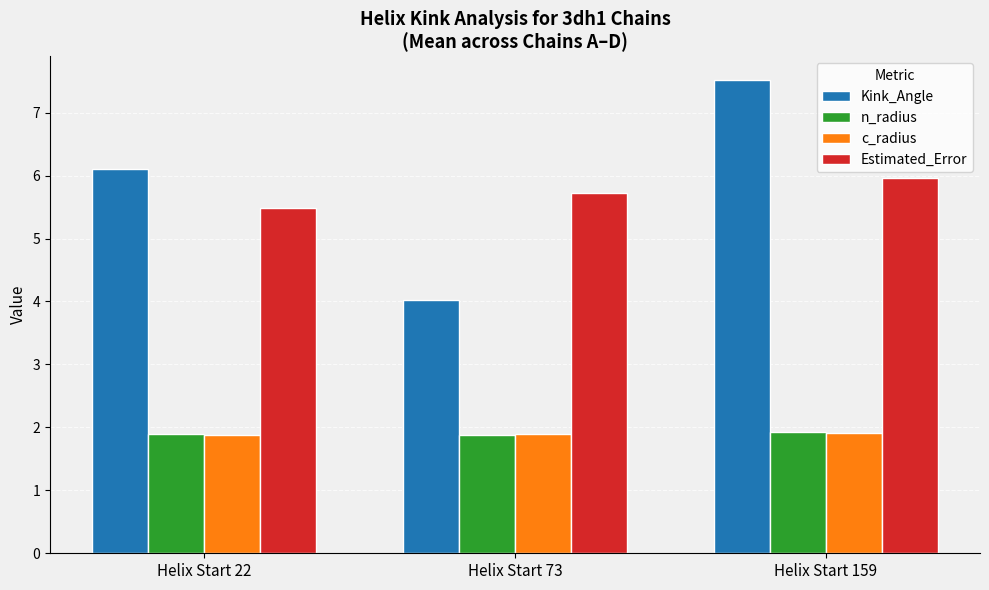

List the labels in order of Estimated_Error value, smallest first.

Helix Start 22, Helix Start 73, Helix Start 159